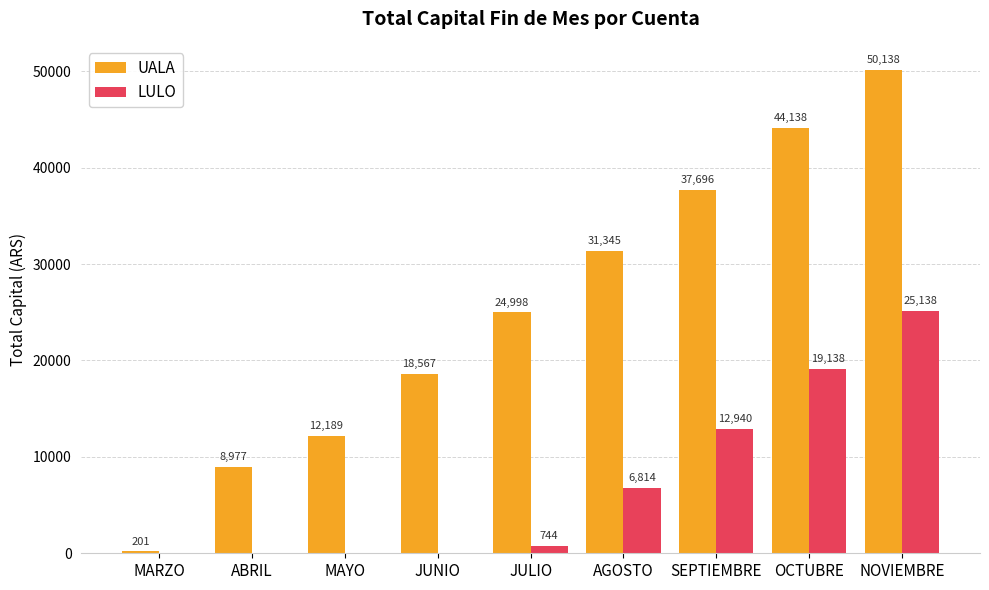

How many values in the LULO series exceed 743?

5